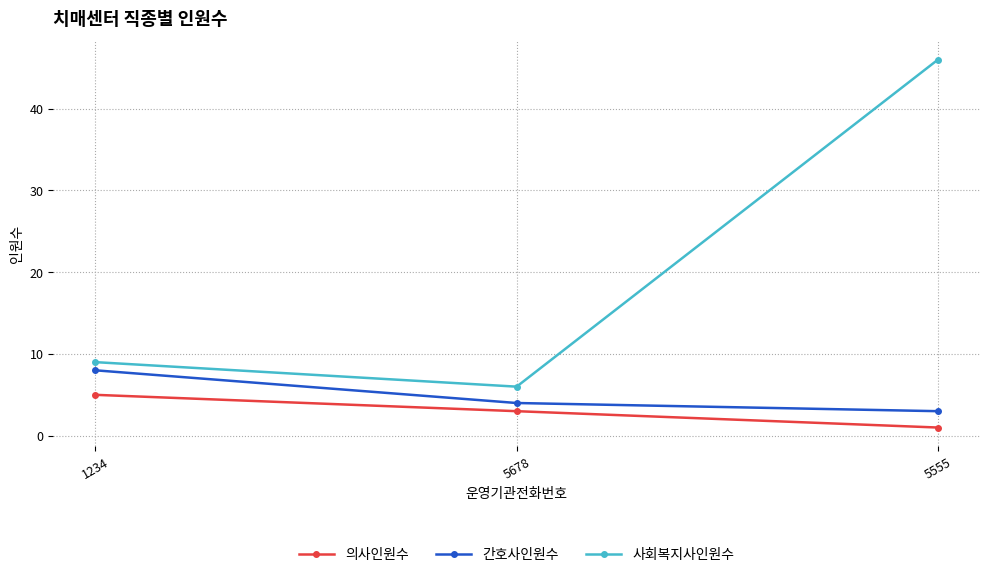

Is it true that 의사인원수 equals 3 at 5678?

True